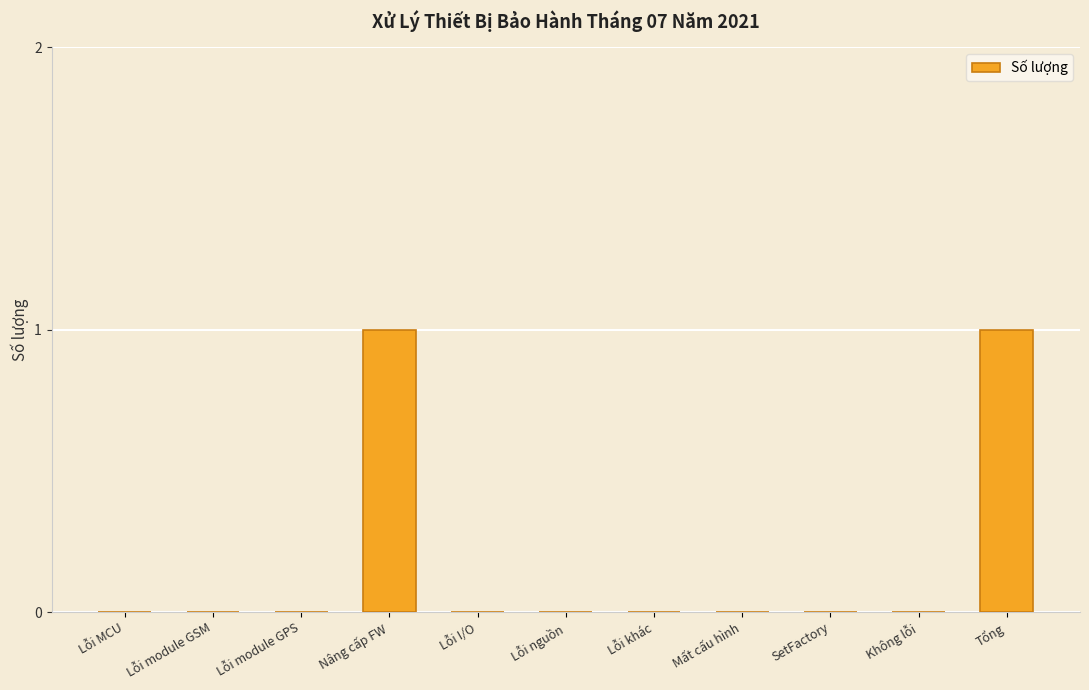

The value at Lỗi module GPS is 0. True or false?

True